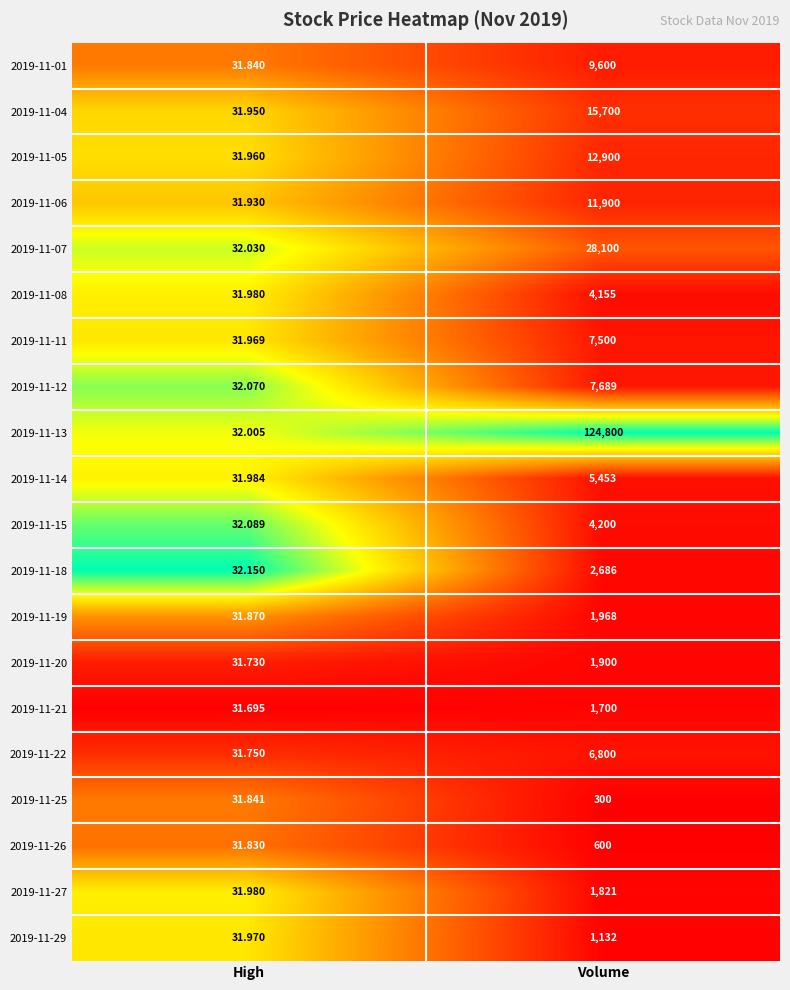

At which label is 2019-11-27 closest to 926?

High